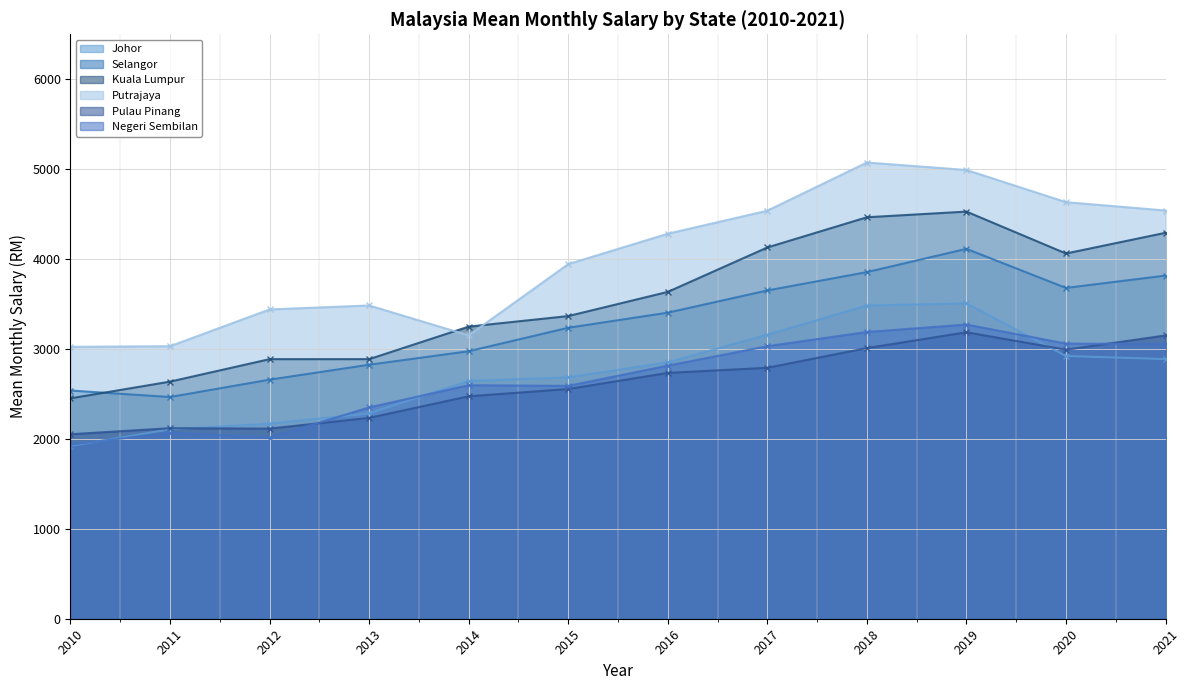

Reading left to right, list all the values displayed in this chart.

Johor: 1921.0	2107.0	2169.0	2284.0	2644.0	2684.0	2852.0	3158.0	3483.0	3507.0	2922.0	2887.7
Selangor: 2538.0	2466.0	2659.0	2825.0	2975.0	3236.0	3404.0	3651.0	3855.0	4114.0	3679.0	3816.2
Kuala Lumpur: 2451.0	2637.0	2887.0	2887.0	3249.0	3366.0	3635.0	4129.0	4465.0	4528.0	4062.0	4292.3
Putrajaya: 3024.0	3031.0	3440.0	3484.0	3151.0	3944.0	4282.0	4538.0	5074.0	4991.0	4633.0	4540.2
Pulau Pinang: 2052.0	2119.0	2115.0	2234.0	2474.0	2555.0	2734.0	2791.0	3010.0	3186.0	2992.0	3150.8
Negeri Sembilan: 1936.0	2070.0	2014.0	2350.0	2597.0	2590.0	2815.0	3031.0	3189.0	3272.0	3060.0	3055.4